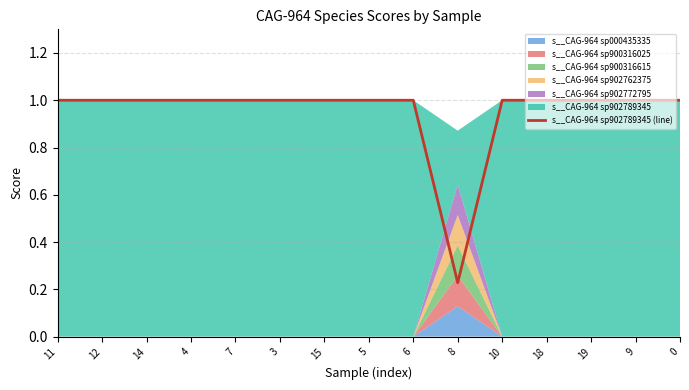

Where is s__CAG-964 sp902789345 (line) nearest to the value 0?

8